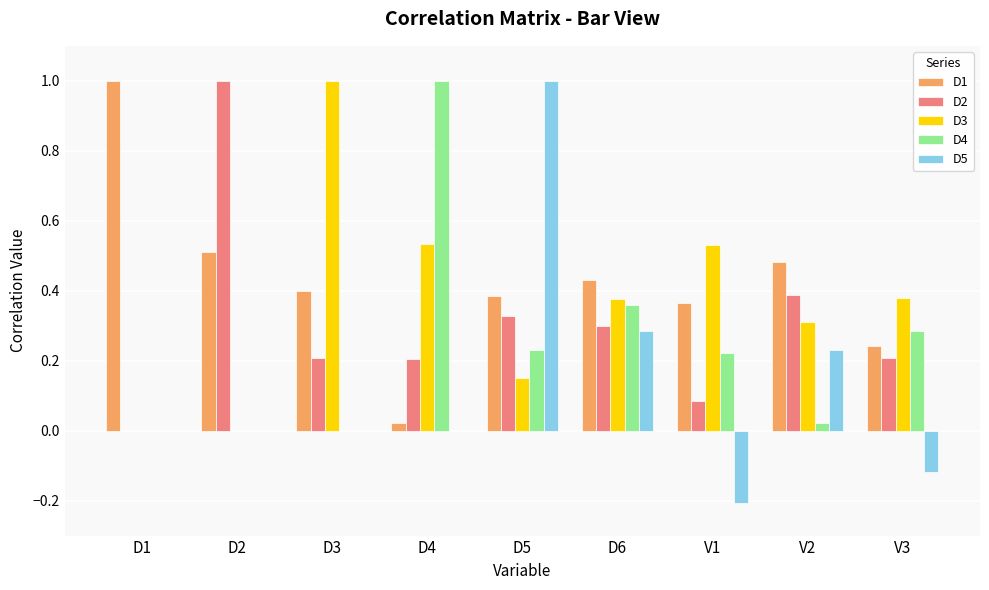

The D3 series shows 0.8 at D4. True or false?

False